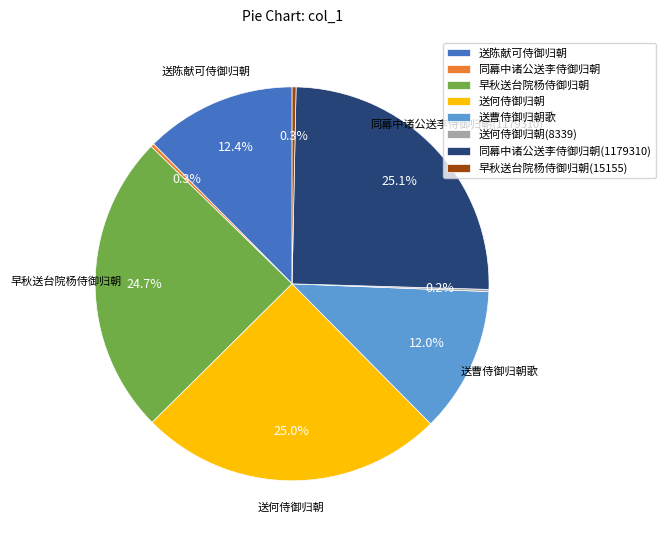

Combined, what portion of the pie is 送何侍御归朝 and 同幕中诸公送李侍御归朝(1179310)?

50.1%